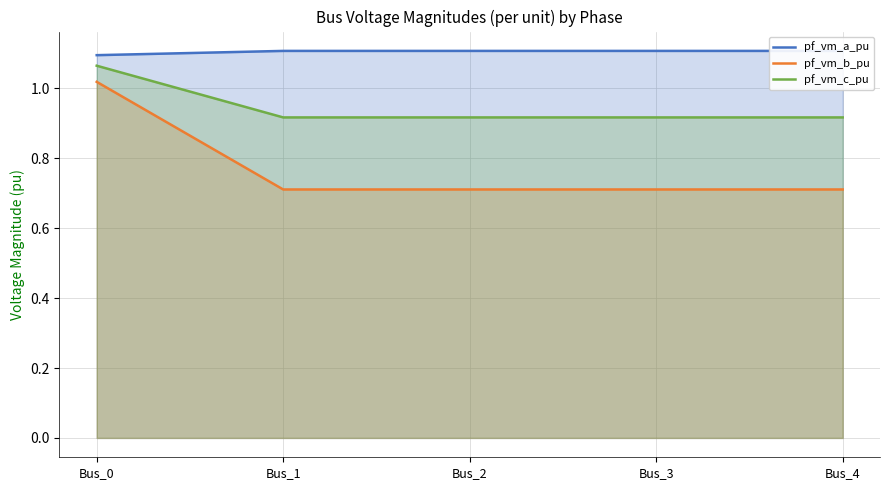

True or false: pf_vm_a_pu has more than 2 points higher than both neighbors.

False